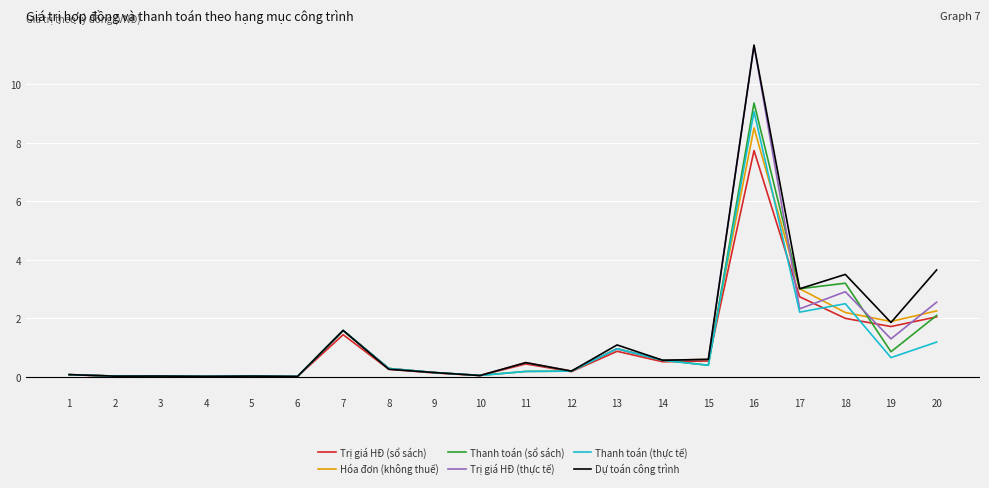

What is the difference between the Trị giá HĐ (thực tế) values at 13 and 20?

1.6